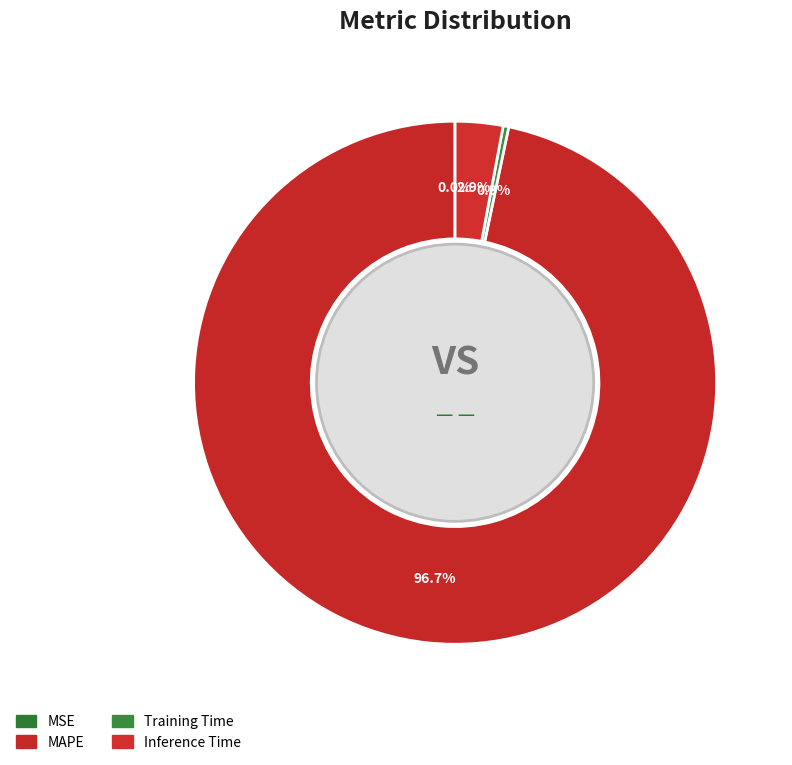

Is it true that MAPE is 97% of the pie?

True